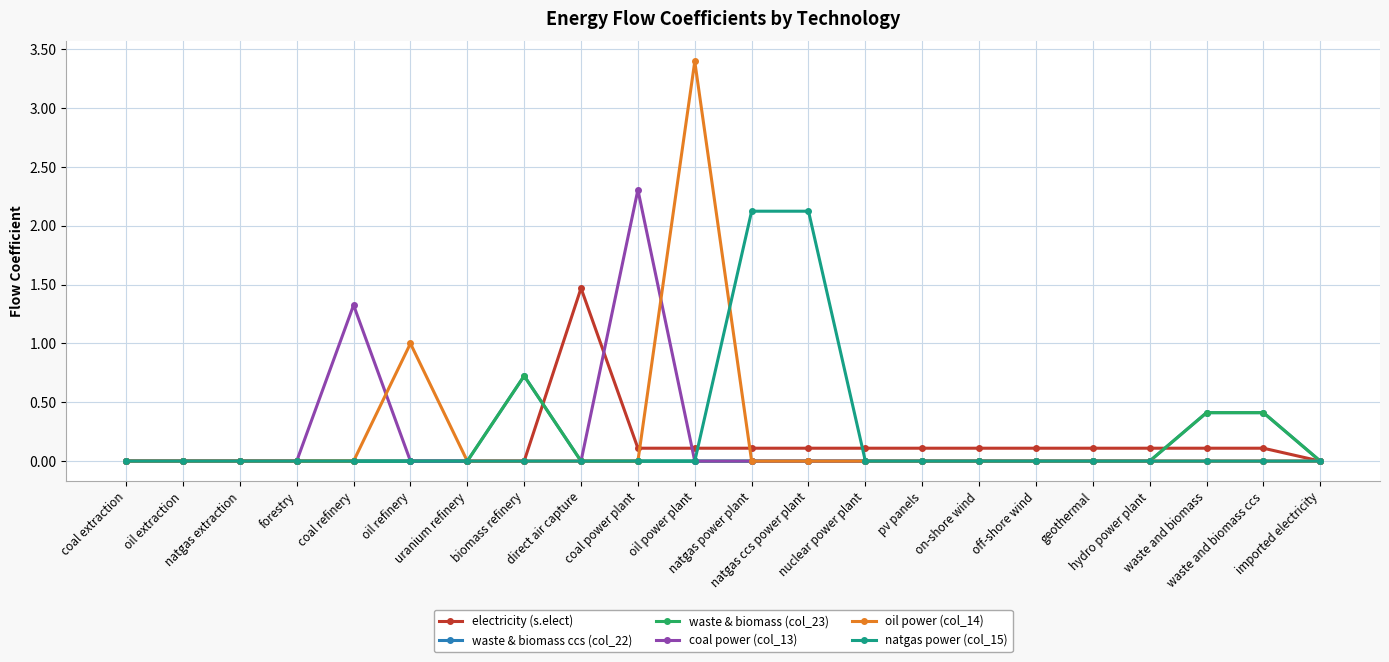

True or false: oil power (col_14) and waste & biomass (col_23) intersect in this chart.

False